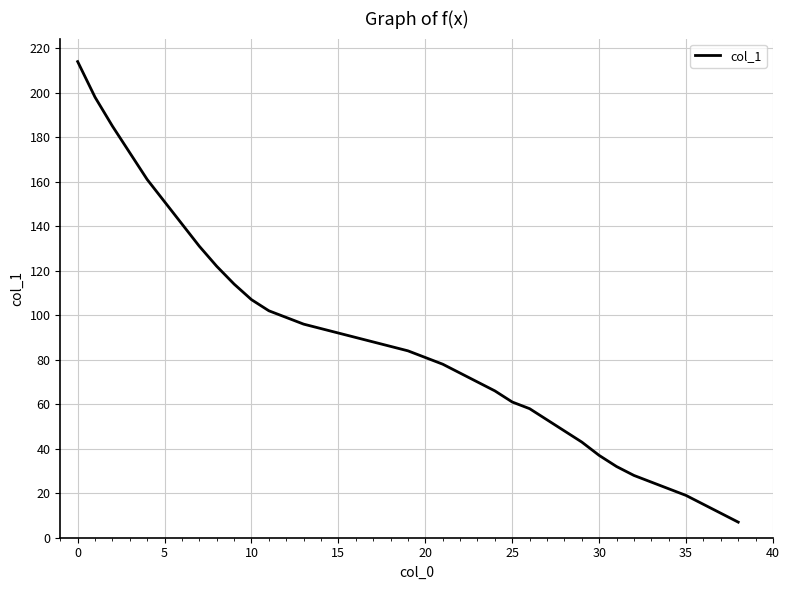

What is the minimum value shown in the chart?

7